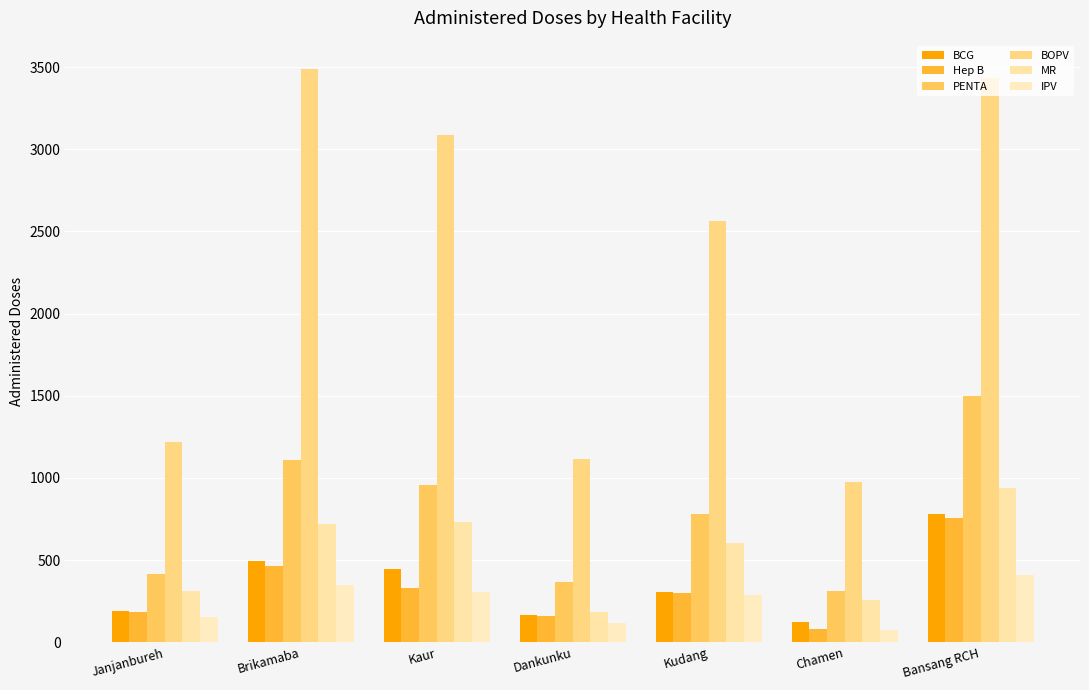

How many groups of bars are there?

7